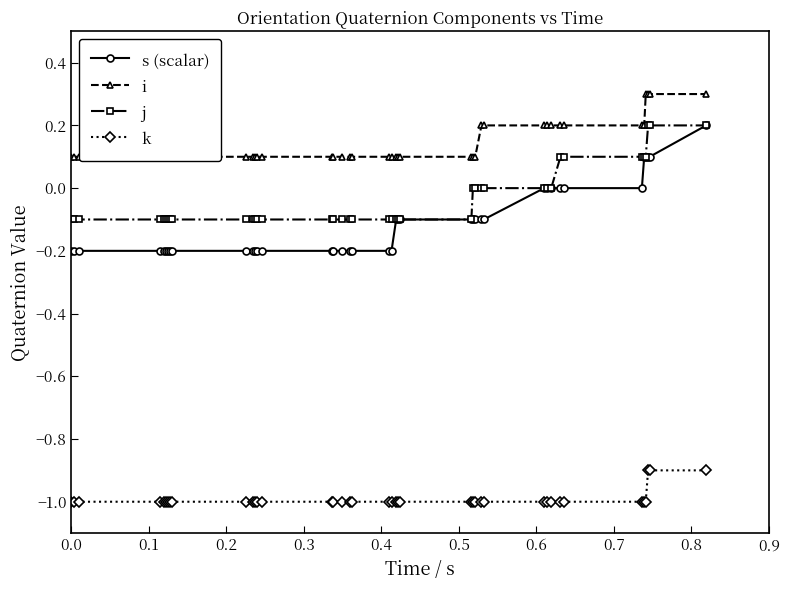

True or false: k and s (scalar) intersect in this chart.

False